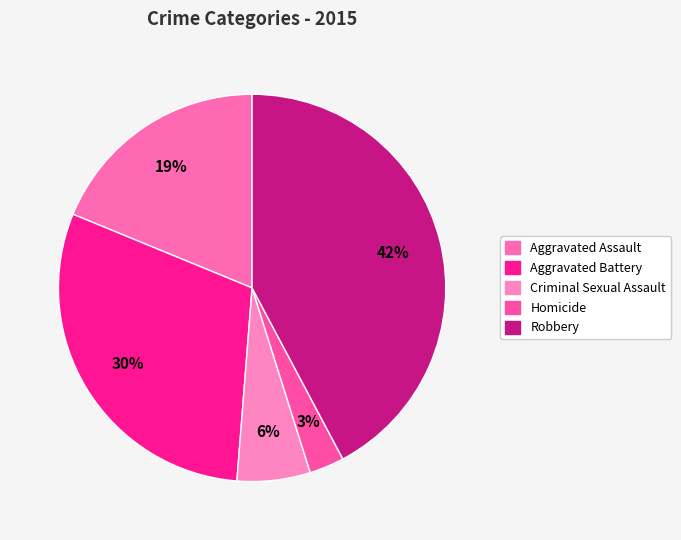

How many slices are in this pie chart?

5